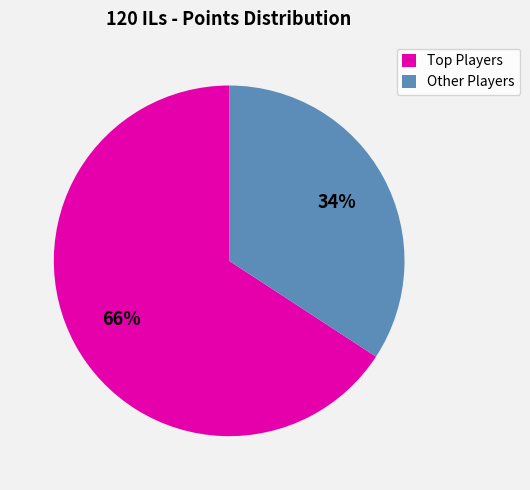

To the nearest percent, what is the difference between the largest and smallest slice percentages?

32%